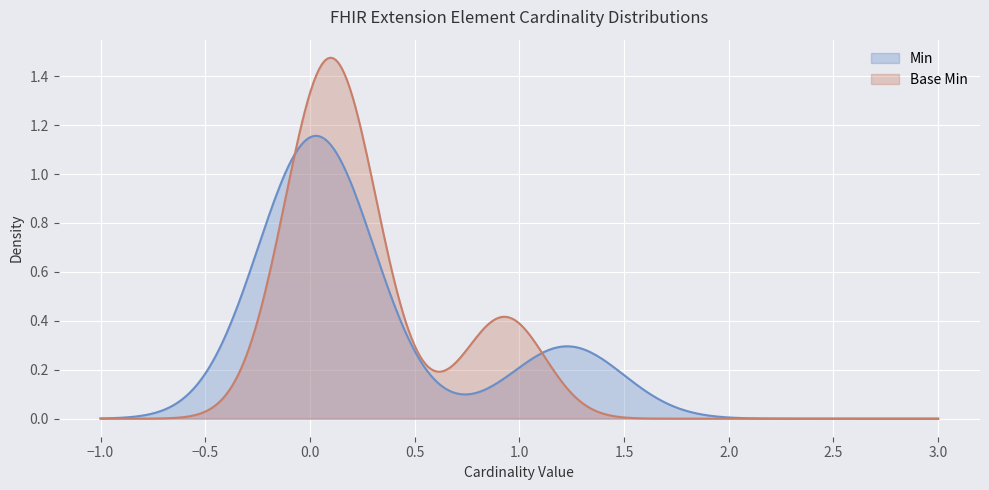

Which series has the widest spread of values?

Base Min